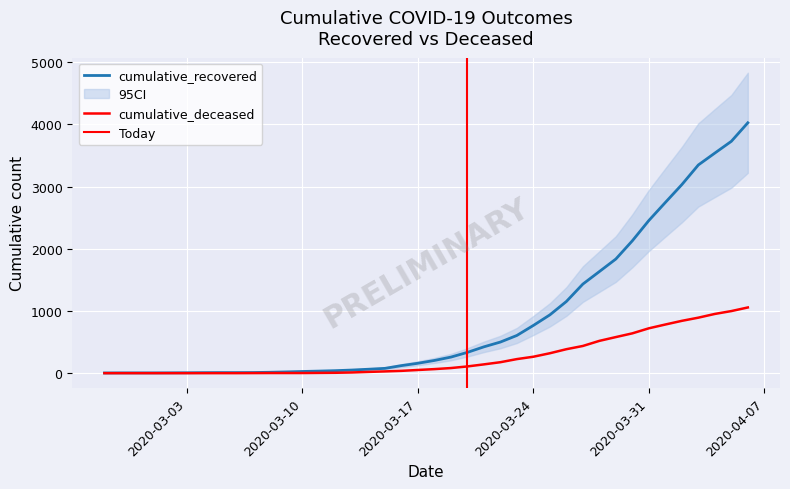

How many categories are shown in the chart?

40